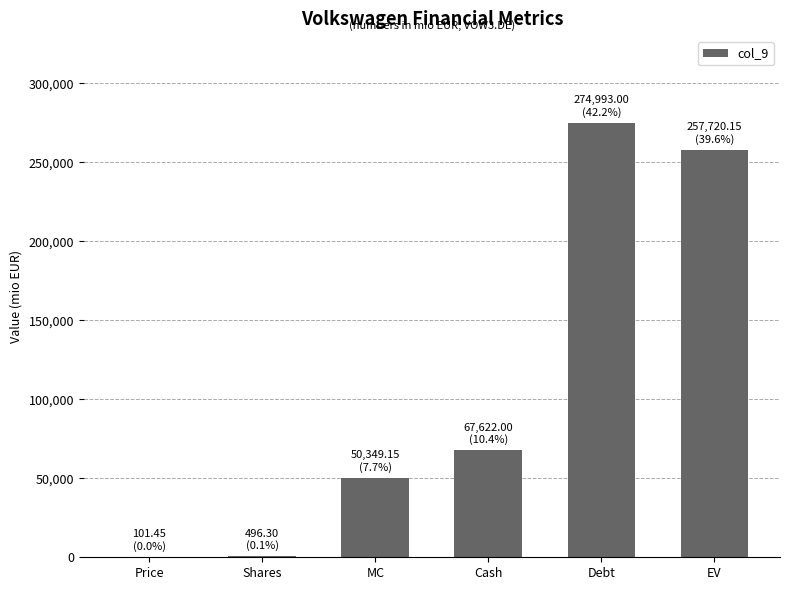

Where is the data nearest to the value 137547?

Cash